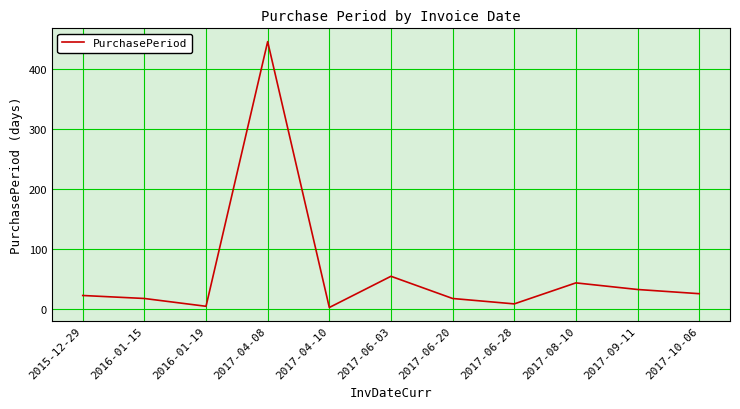

Where is the data nearest to the value 223?

2017-06-03